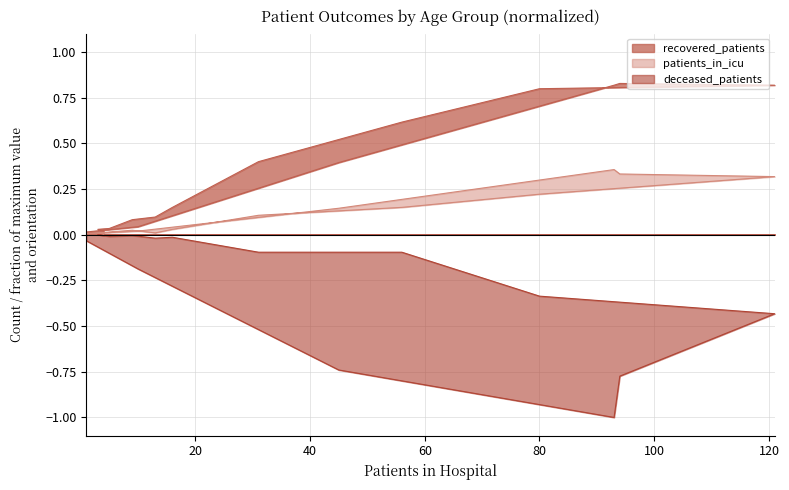

What is the sum of all deceased_patients values?

-3.8